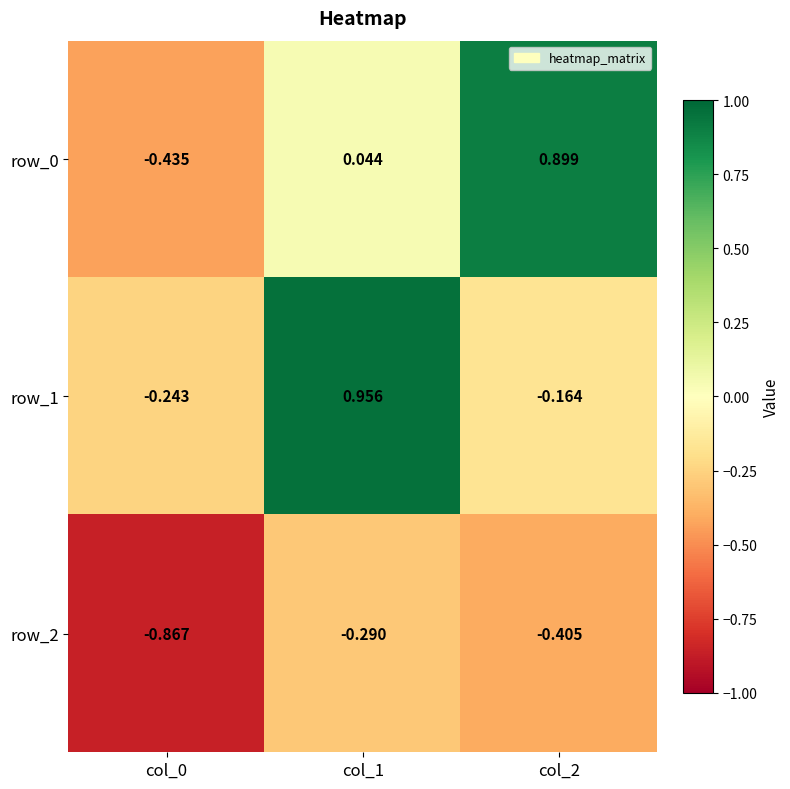

Reading left to right, extract all data points from this chart.

row_0: col_0=-0.4	col_1=0.0	col_2=0.9
row_1: col_0=-0.2	col_1=1.0	col_2=-0.2
row_2: col_0=-0.9	col_1=-0.3	col_2=-0.4